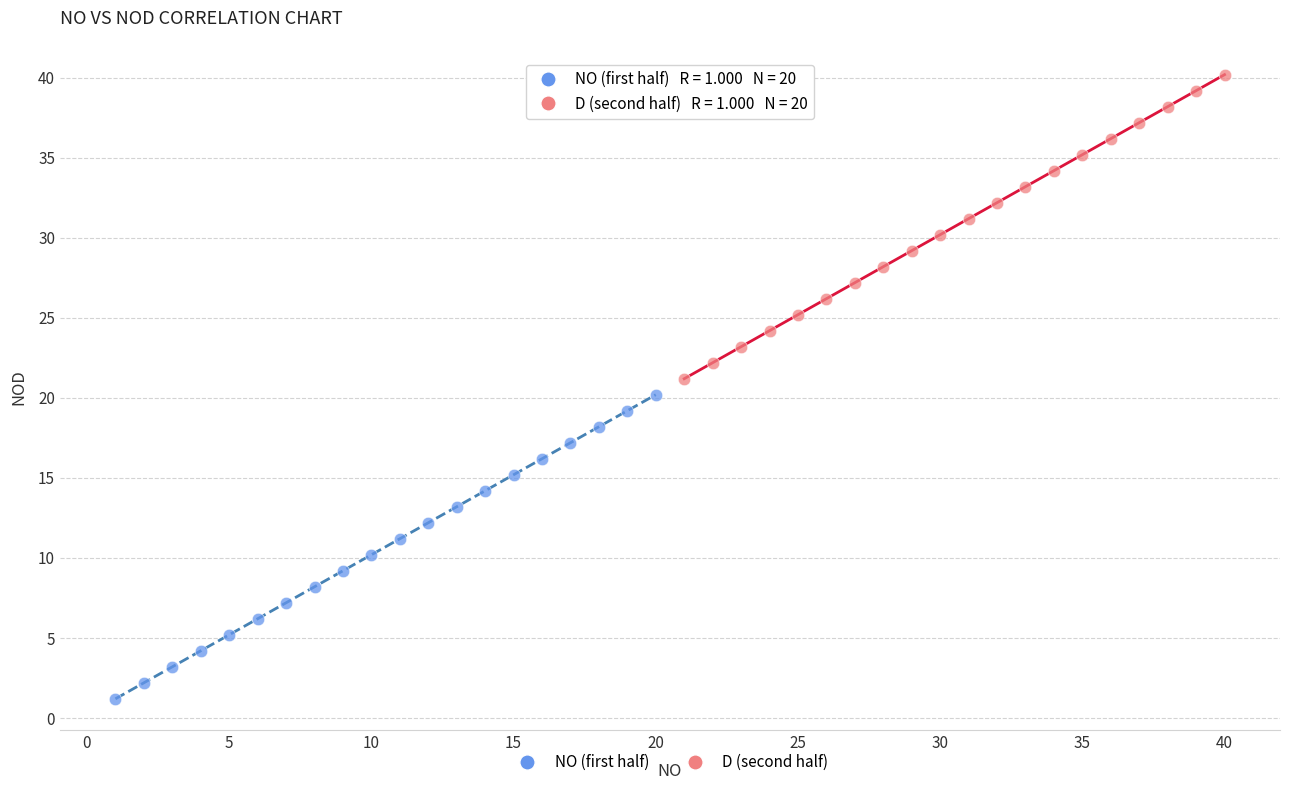

What are all the series names shown in the legend?

NO (first half), D (second half)